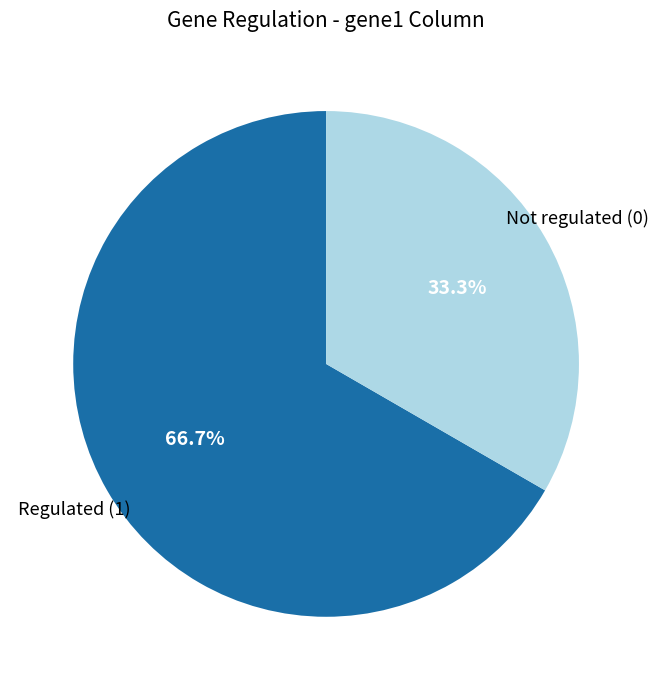

Is there any slice that represents more than half of the pie?

Yes